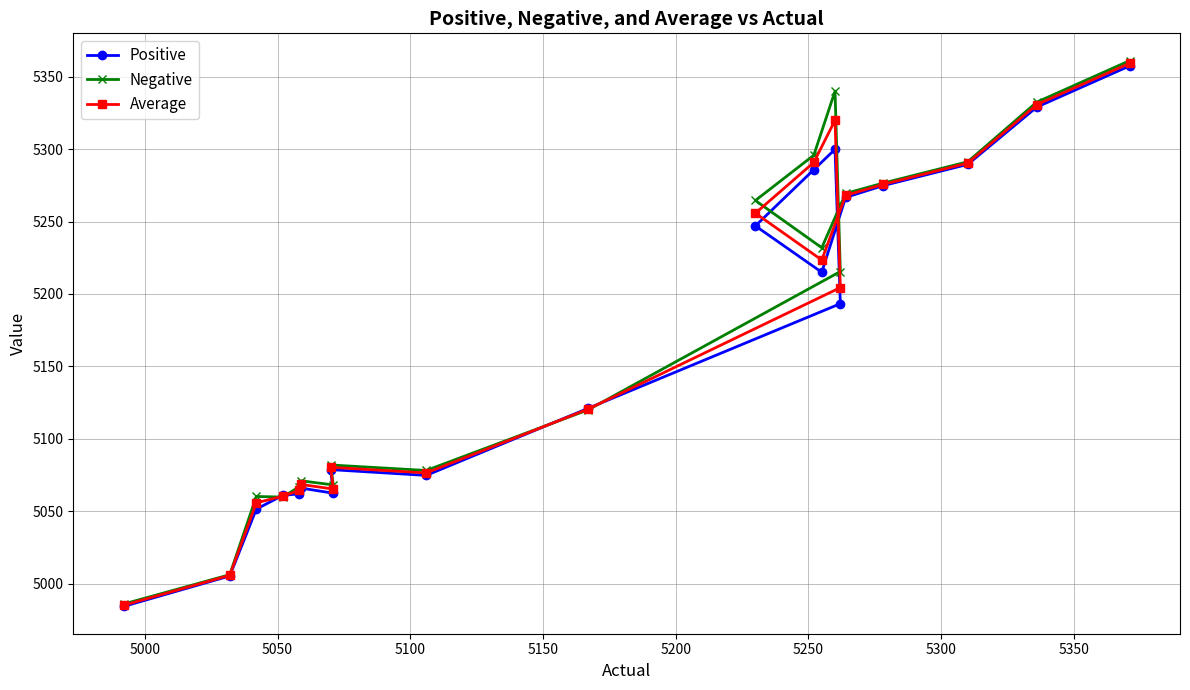

Which series has the largest range (max minus min)?

Negative